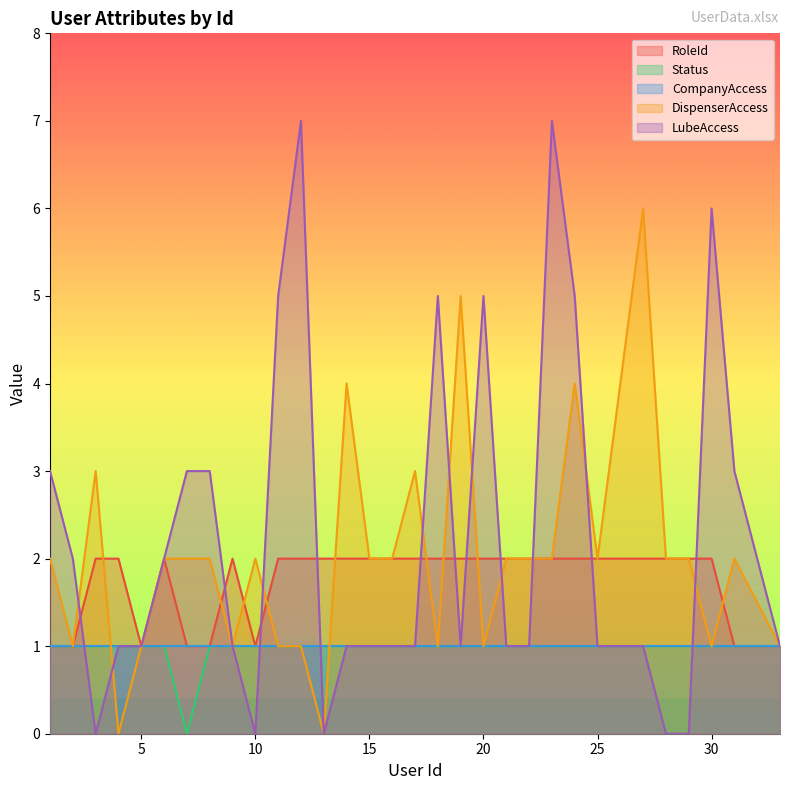

What is the average value of the Status series?

1